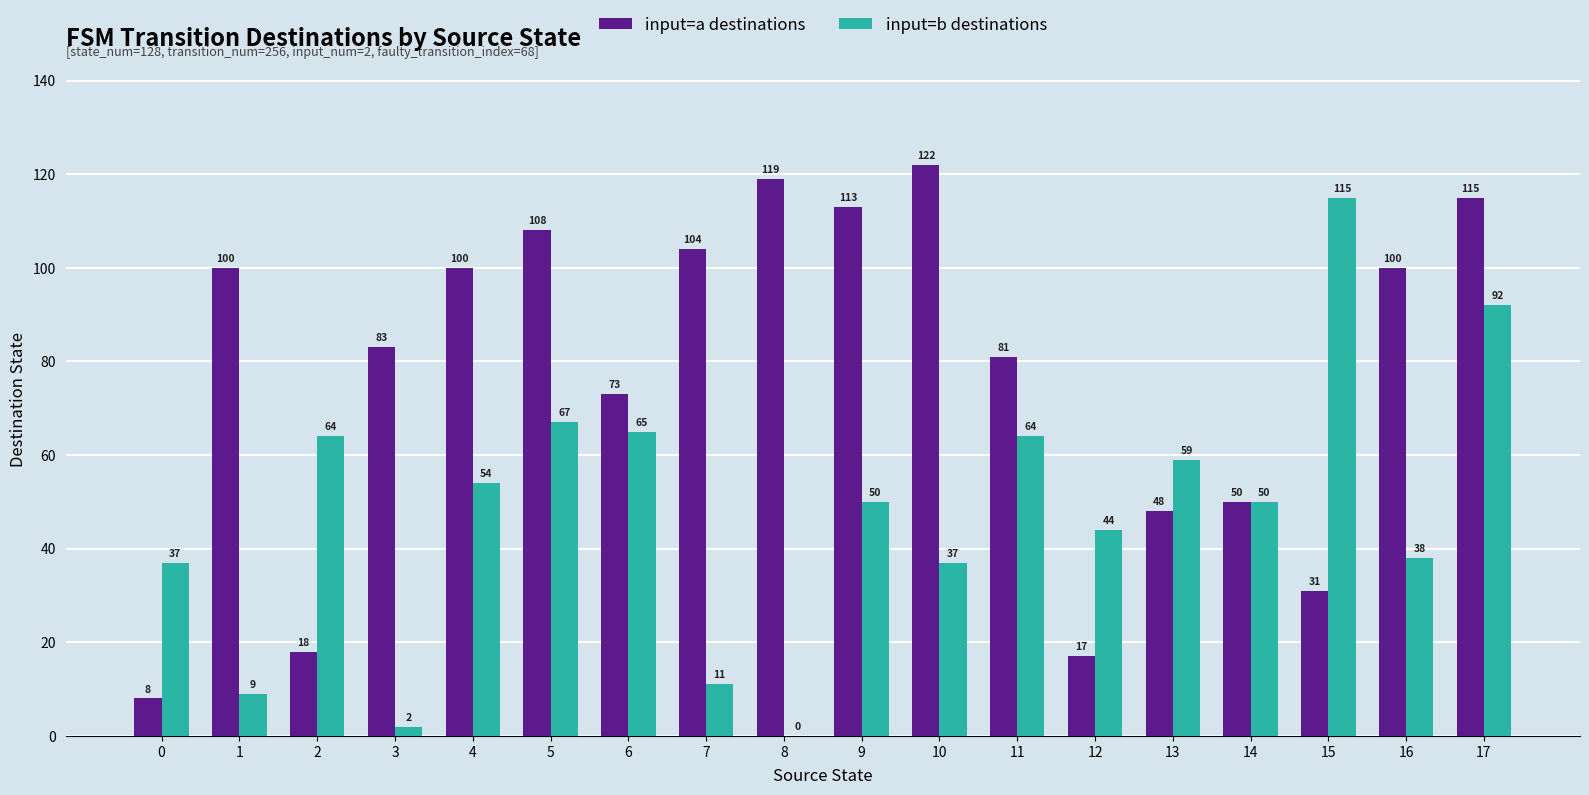

Read the input=a destinations value at 6, to the nearest 10.

70